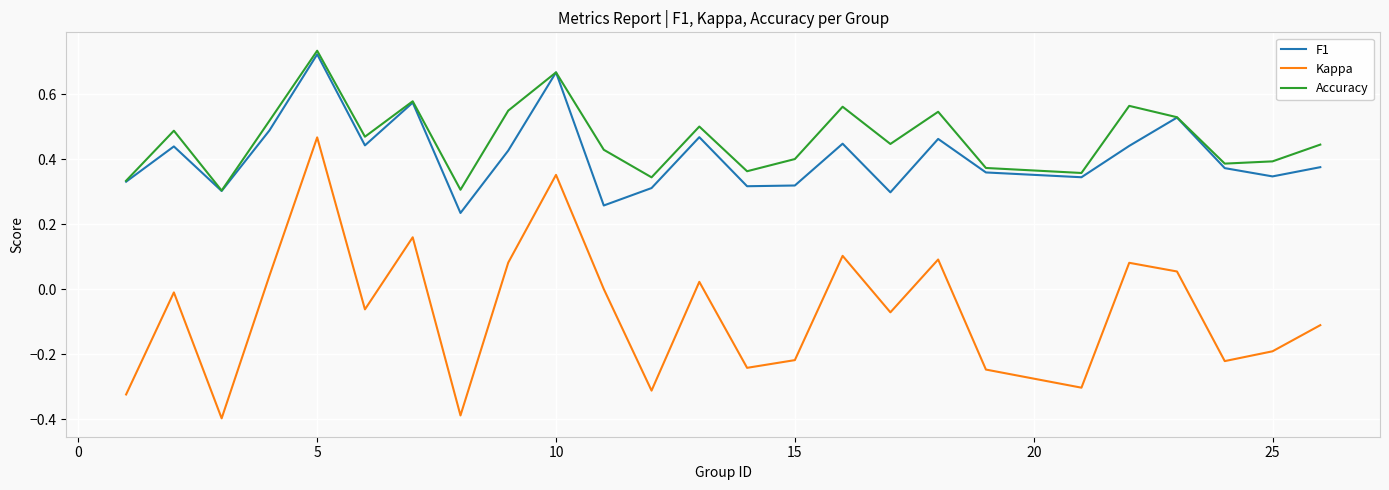

What is the minimum value shown in the chart?

-0.4